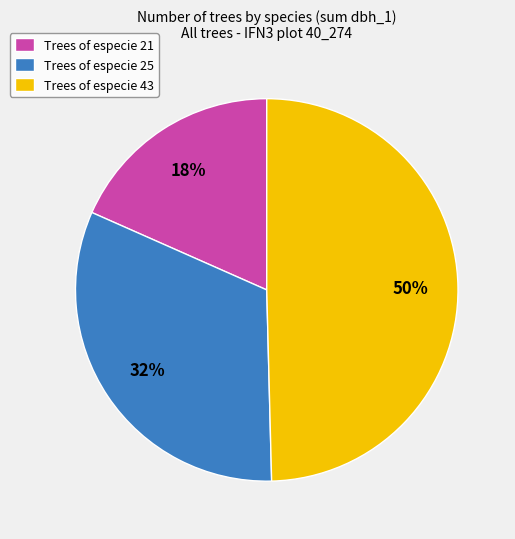

To the nearest percent, what is the average slice percentage?

33%